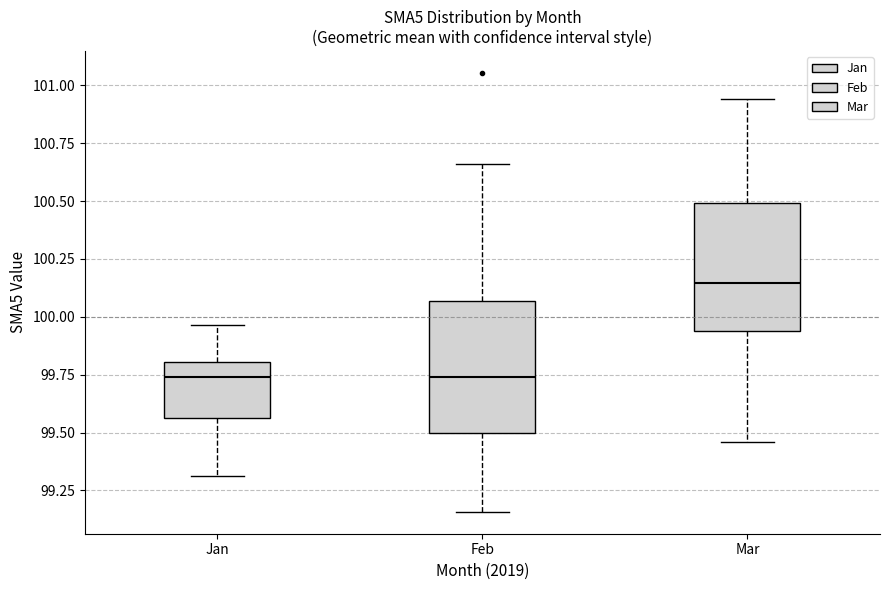

Reading left to right, transcribe this box plot: for each box, give where its median line is, the range the box spans, and where its two whiskers end, as read against the y-axis. The values are not printed on the chart, so give them approximately, as read against the axis.

Jan: median 99.75, box 99.55 to 99.80, whiskers 99.30 to 99.95
Feb: median 99.75, box 99.50 to 100.05, whiskers 99.15 to 100.65
Mar: median 100.15, box 99.95 to 100.50, whiskers 99.45 to 100.95